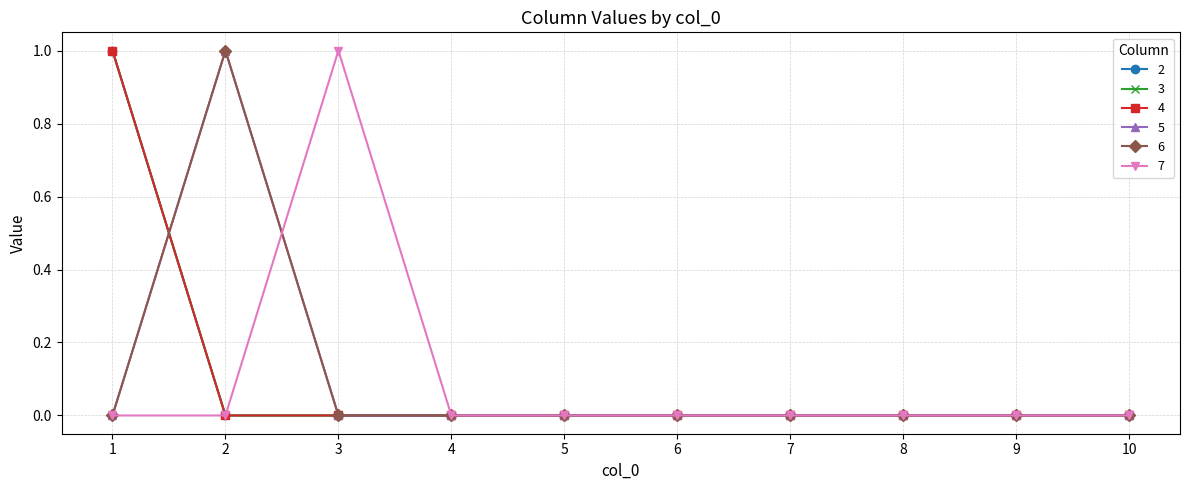

How many lines are shown in the chart?

6